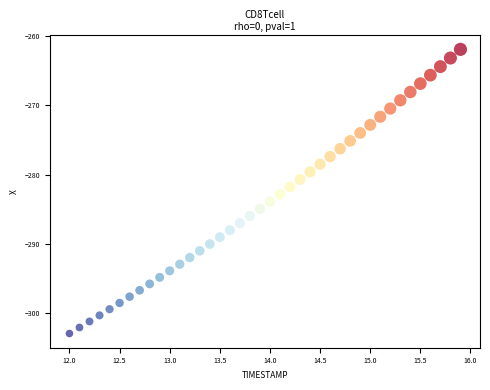

What is the range of X values (max minus min)?

3.9